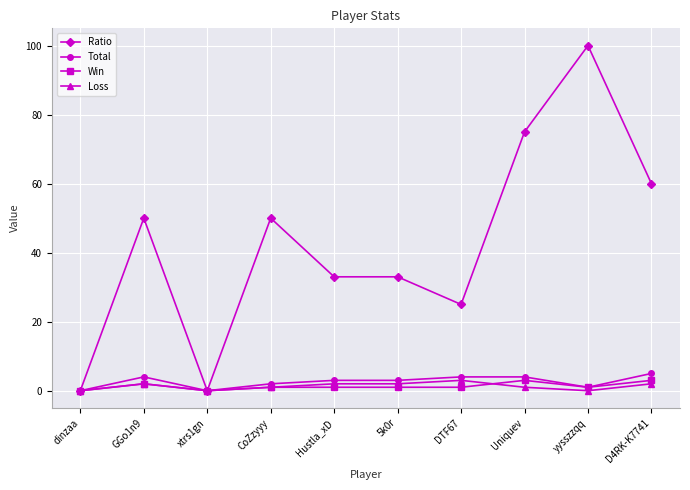

Where is the first local minimum for Ratio?

xtrs1gn